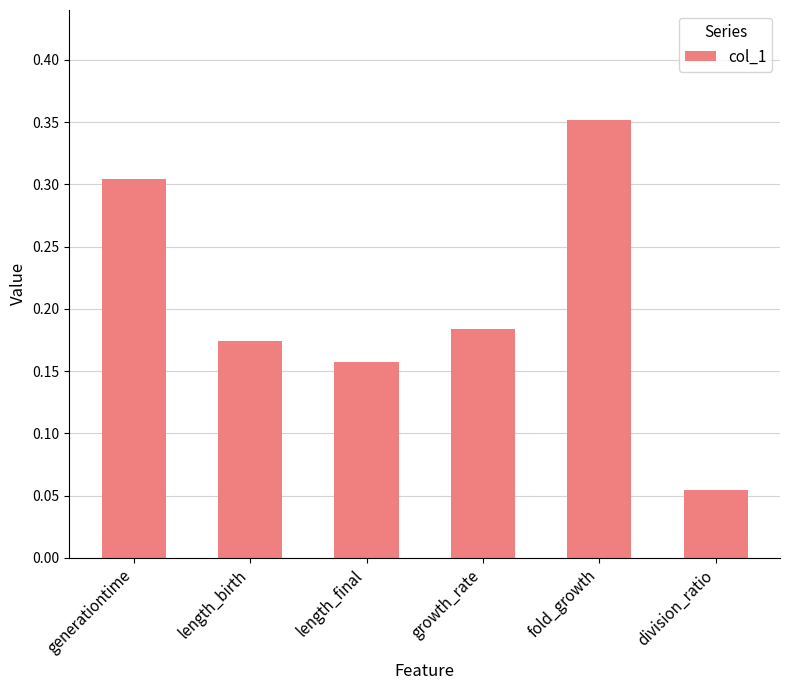

Where is the data nearest to the value 0?

division_ratio